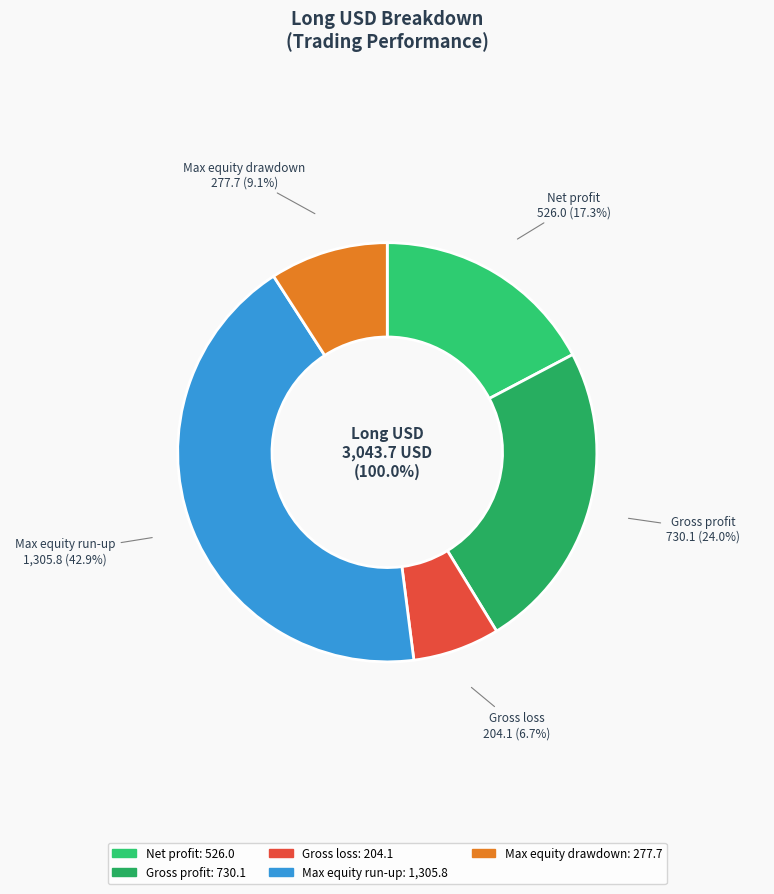

Which slice is the smallest?

Gross loss